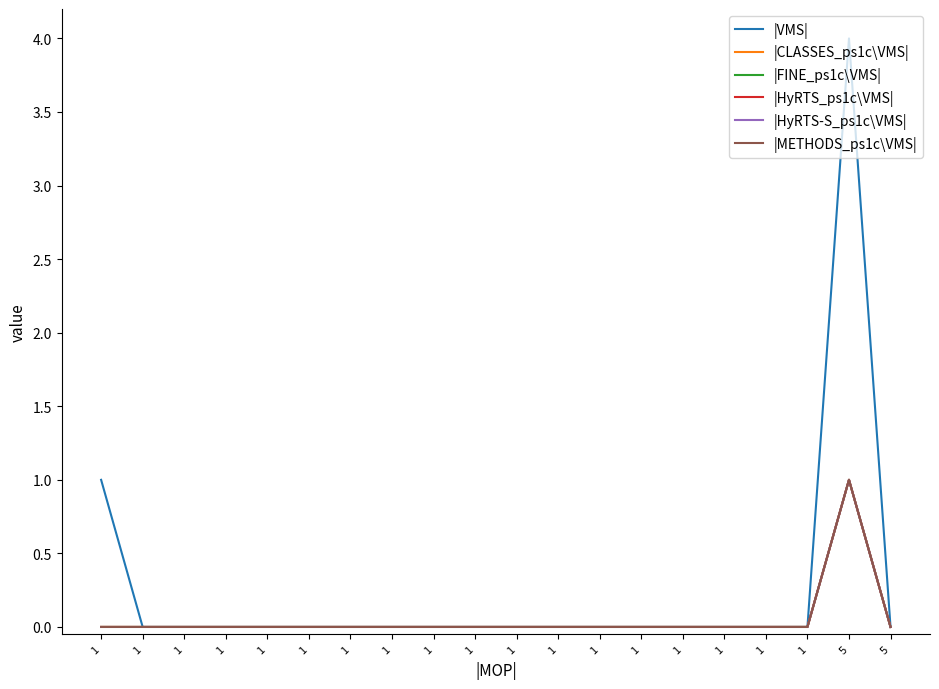

Reading right to left, what are all the values shown in this chart?

|VMS|: 0	4	0	0	0	0	0	0	0	0	0	0	0	0	0	0	0	0	0	1
|CLASSES_ps1c\VMS|: 0	1	0	0	0	0	0	0	0	0	0	0	0	0	0	0	0	0	0	0
|FINE_ps1c\VMS|: 0	1	0	0	0	0	0	0	0	0	0	0	0	0	0	0	0	0	0	0
|HyRTS_ps1c\VMS|: 0	1	0	0	0	0	0	0	0	0	0	0	0	0	0	0	0	0	0	0
|HyRTS-S_ps1c\VMS|: 0	1	0	0	0	0	0	0	0	0	0	0	0	0	0	0	0	0	0	0
|METHODS_ps1c\VMS|: 0	1	0	0	0	0	0	0	0	0	0	0	0	0	0	0	0	0	0	0